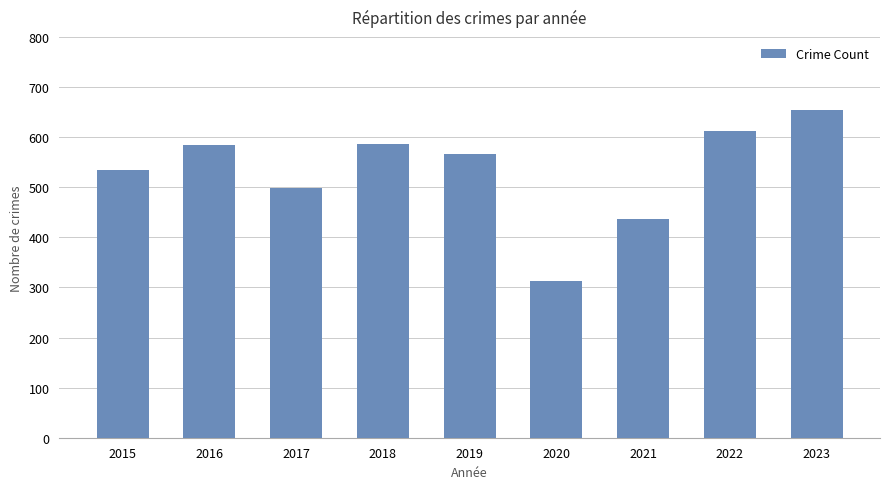

Does the chart contain any negative values?

No